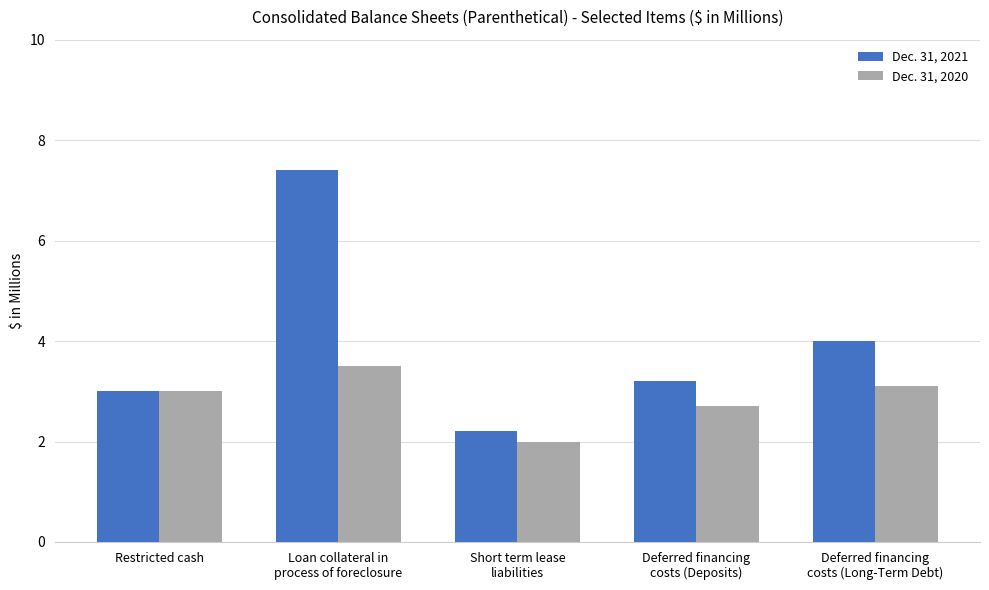

What is the value of the Dec. 31, 2020 bar at the 3rd from the left?

2.0